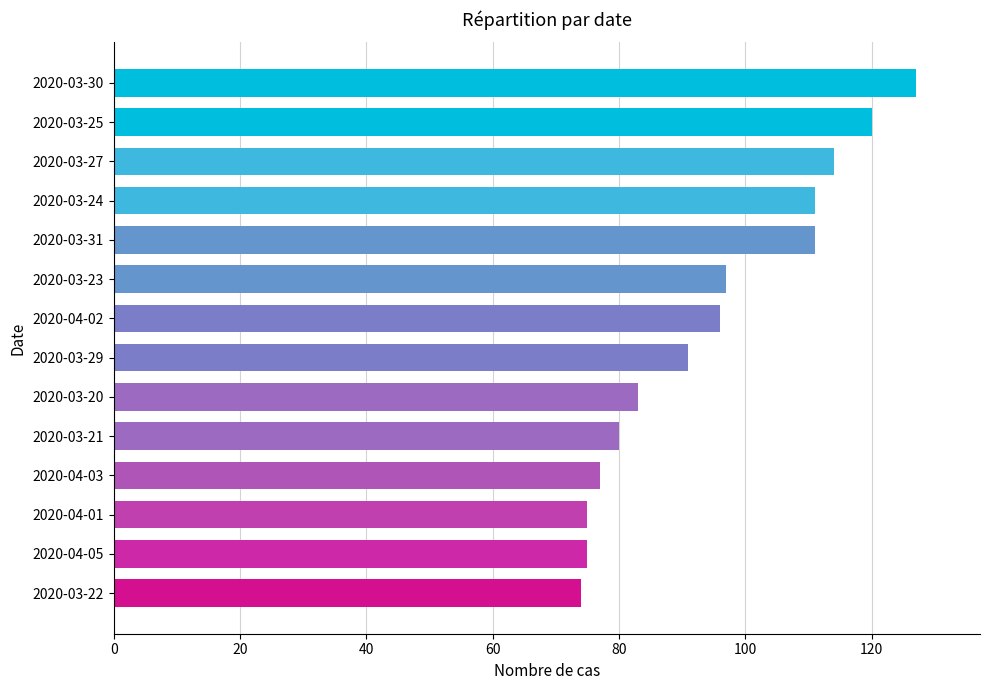

What is the label of the 4th bar from the top?

2020-03-24